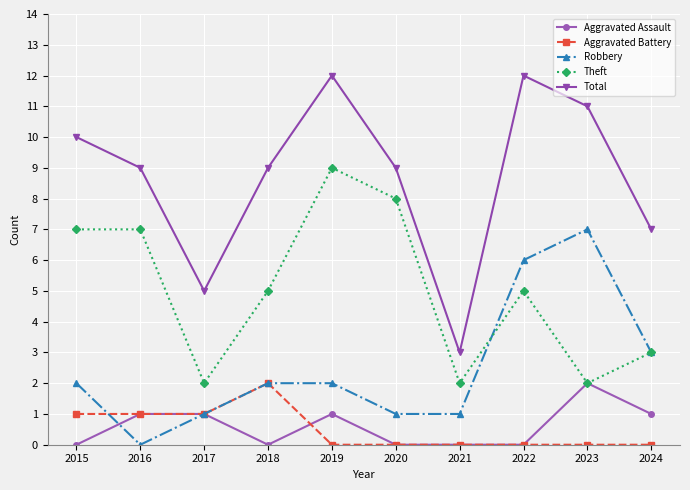

Which series has the largest range (max minus min)?

Total